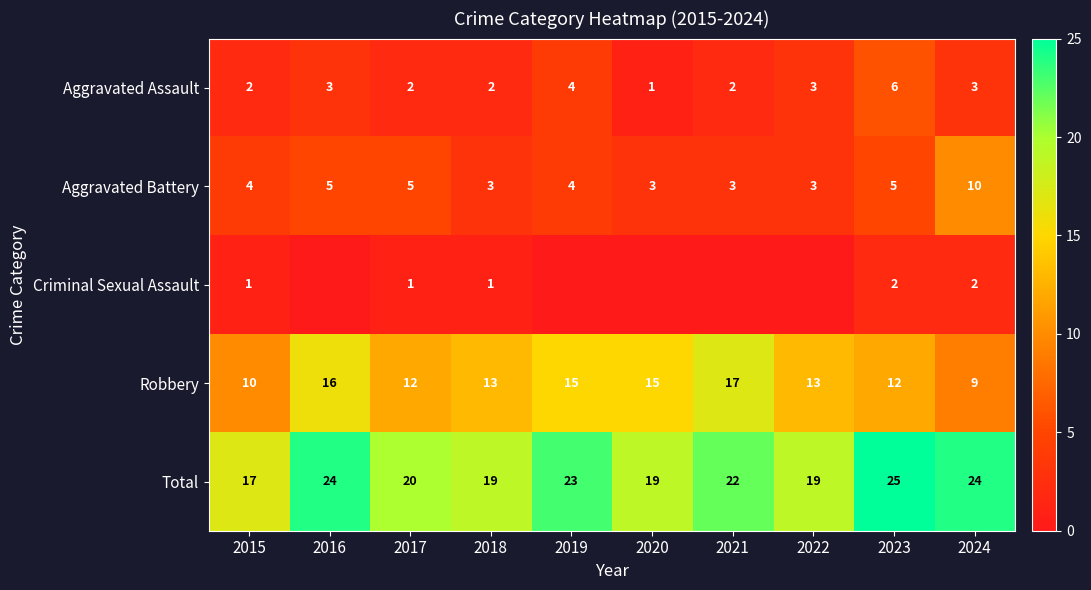

What is the difference between the highest and lowest values at 2015?

16